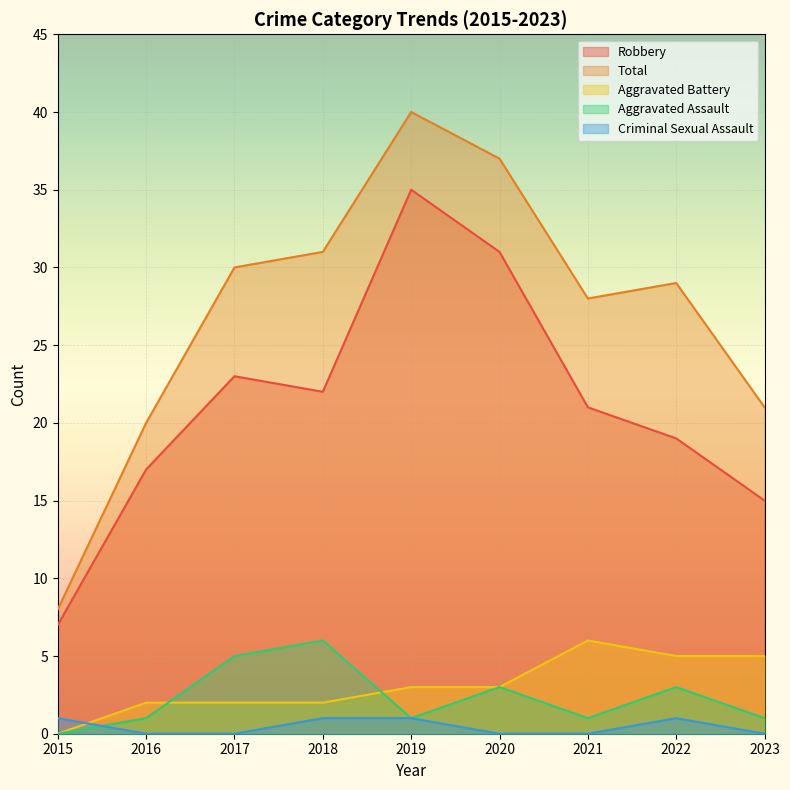

How many lines are shown in the chart?

5